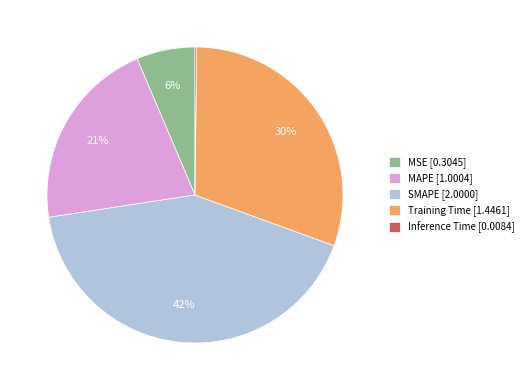

Do SMAPE [2.0000] and Training Time [1.4461] together represent more than half of the pie?

Yes